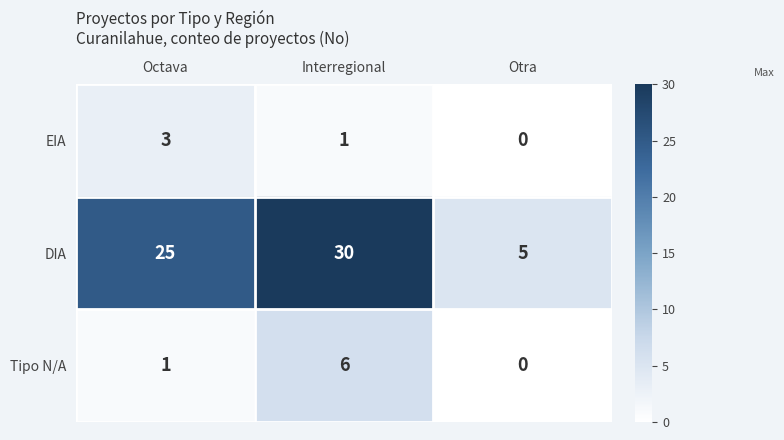

How many categories are shown in the chart?

3